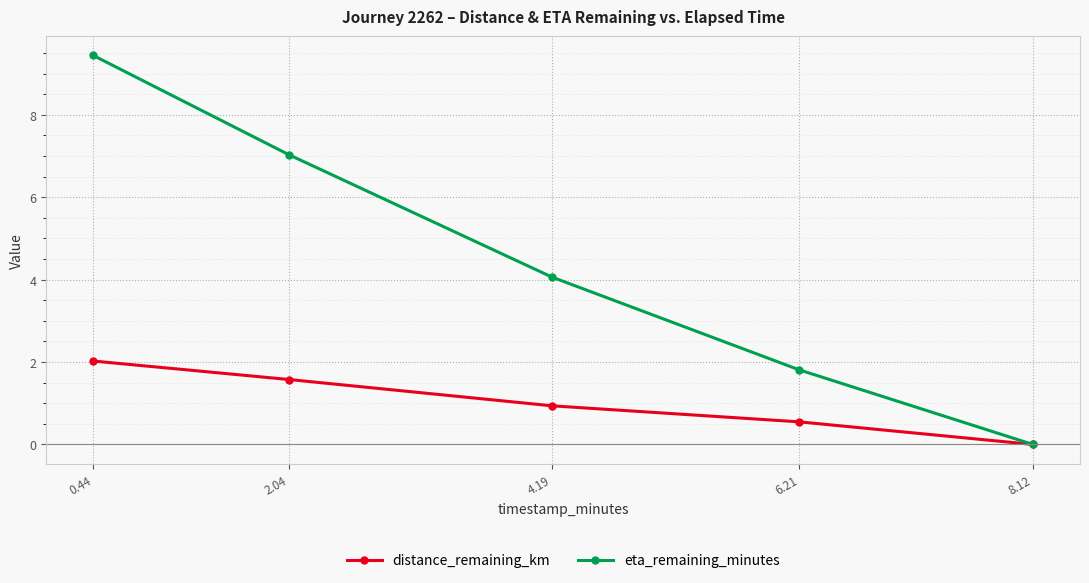

The eta_remaining_minutes series shows 4.1 at 4.19. True or false?

True